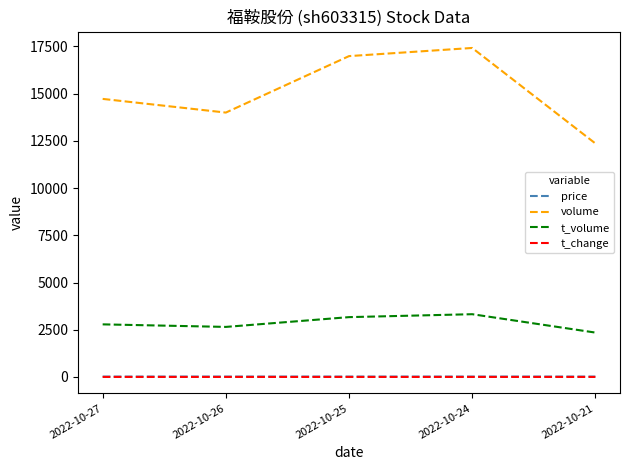

Which series has the largest total across all categories?

volume